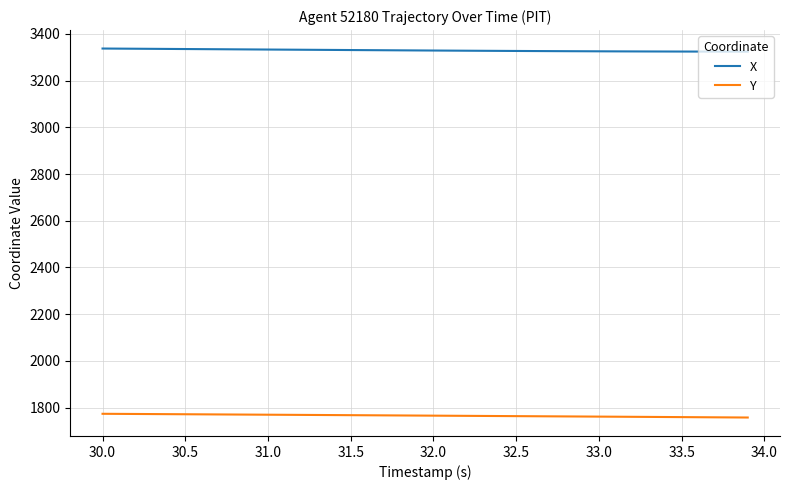

What is the maximum value for X?

3337.4